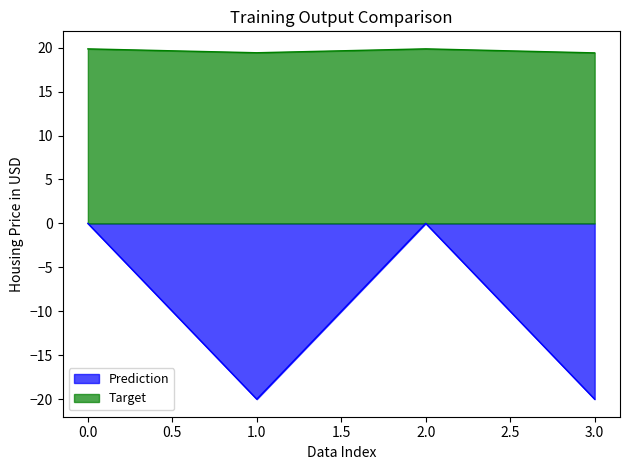

How many data points does each series have?

4